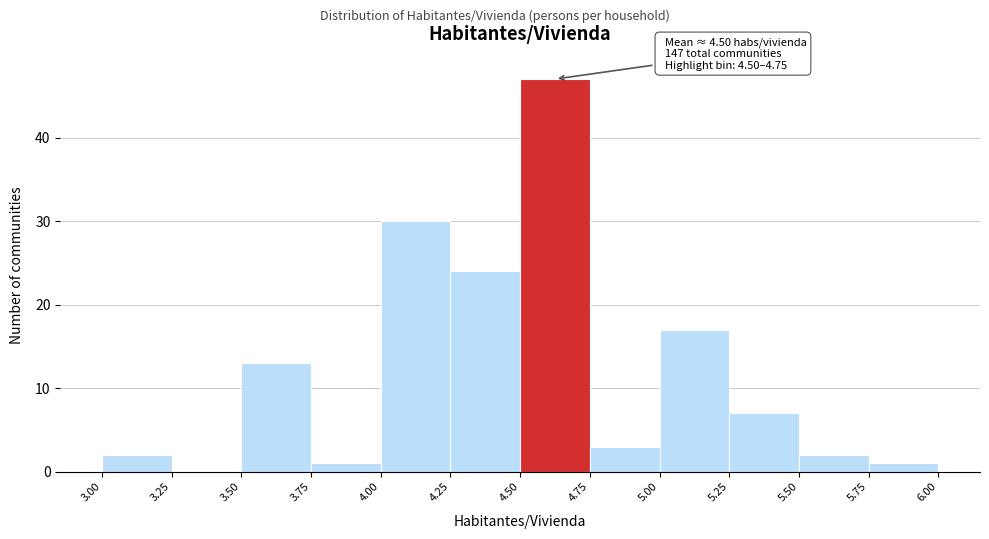

Which range on the x-axis has the tallest bar?

4.50 to 4.75